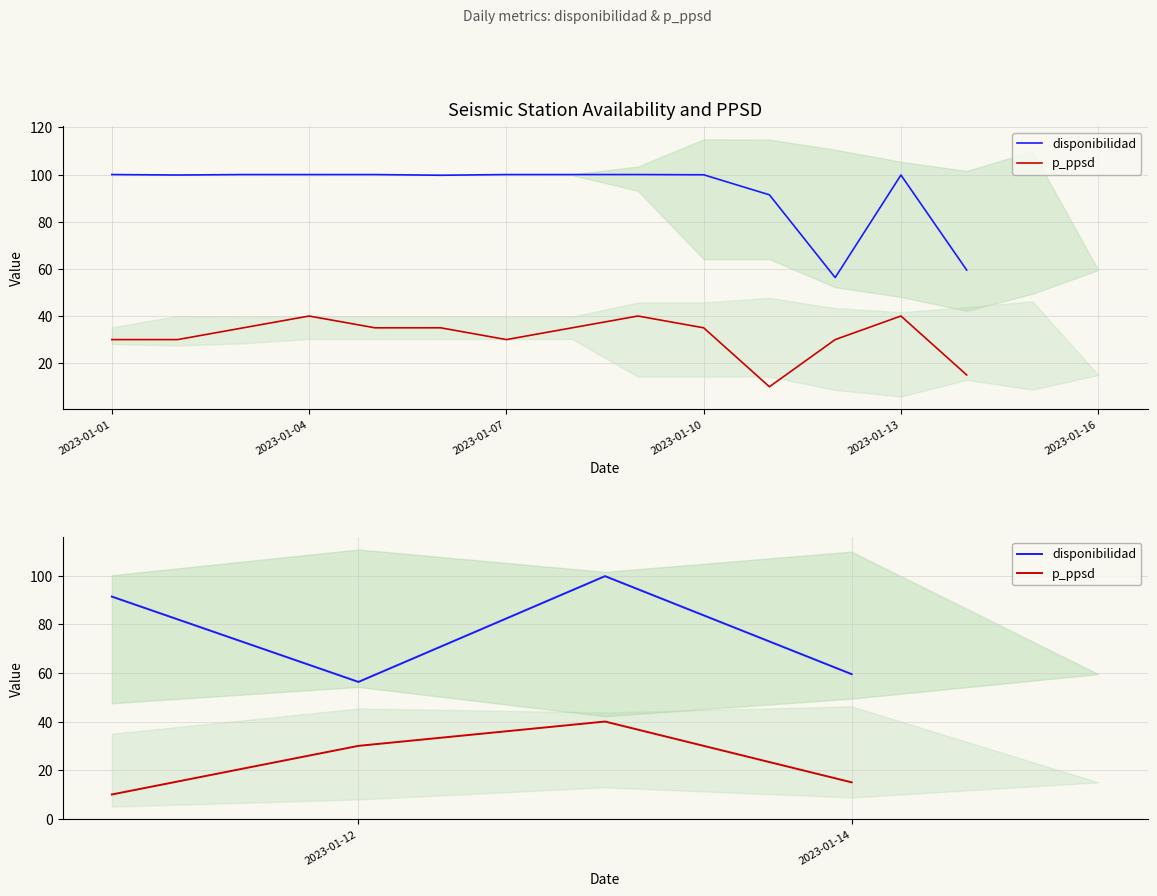

In disponibilidad, how many points are higher than both neighbors (excluding endpoints)?

1